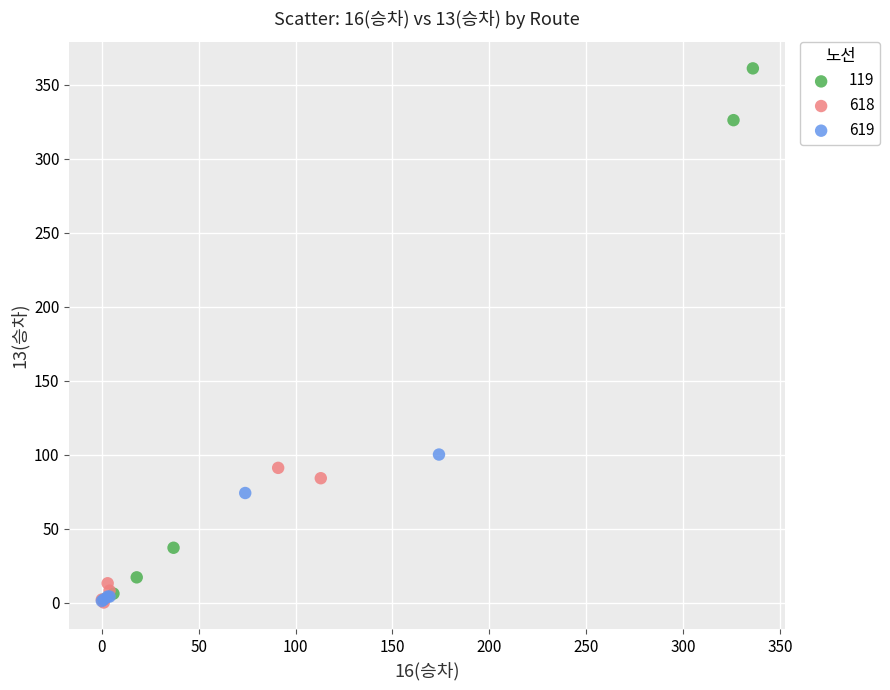

Which series has the widest spread of Y values?

119